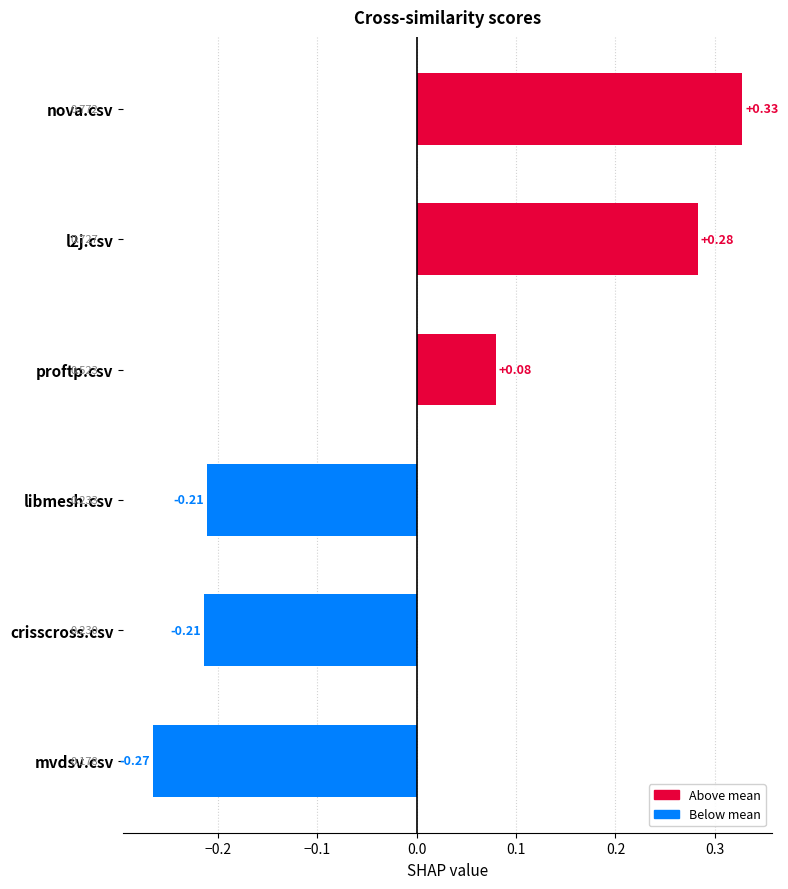

What is the label of the 2nd bar from the bottom?

crisscross.csv